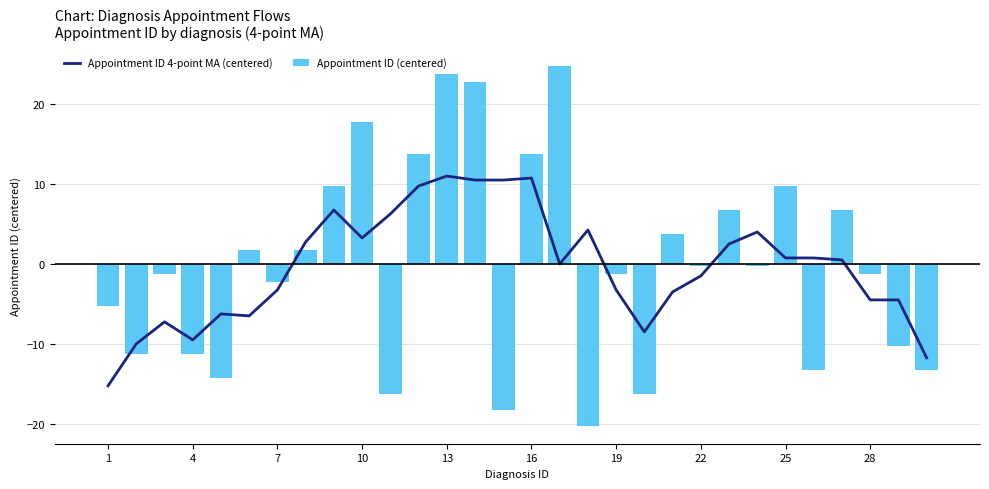

What is the lowest value of the Appointment ID (centered) series?

-20.3